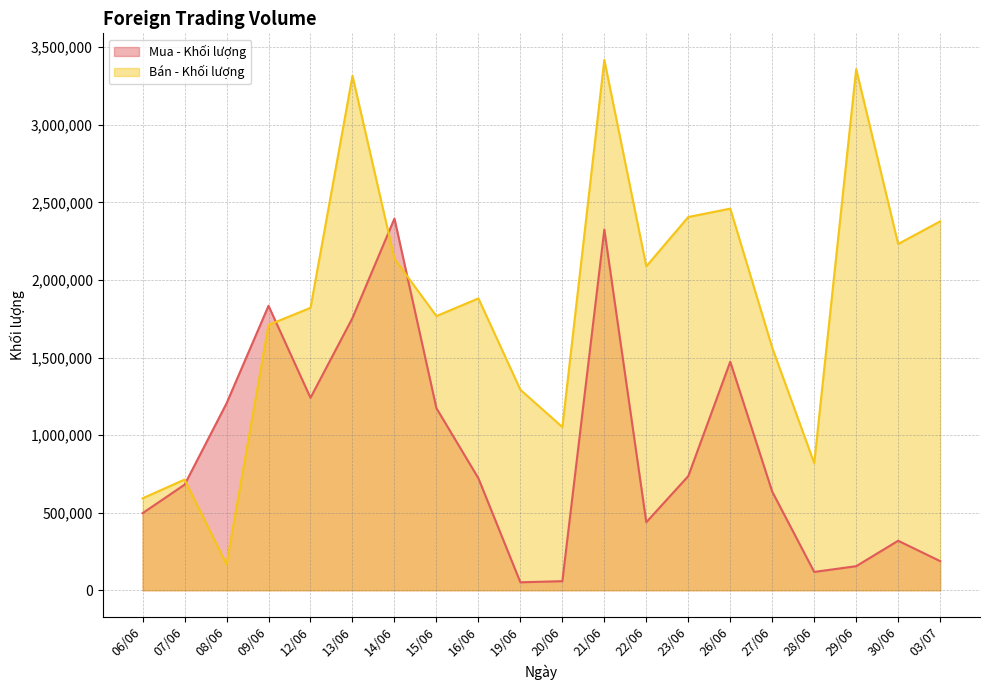

At how many categories does at least one series exceed 2553920?

3